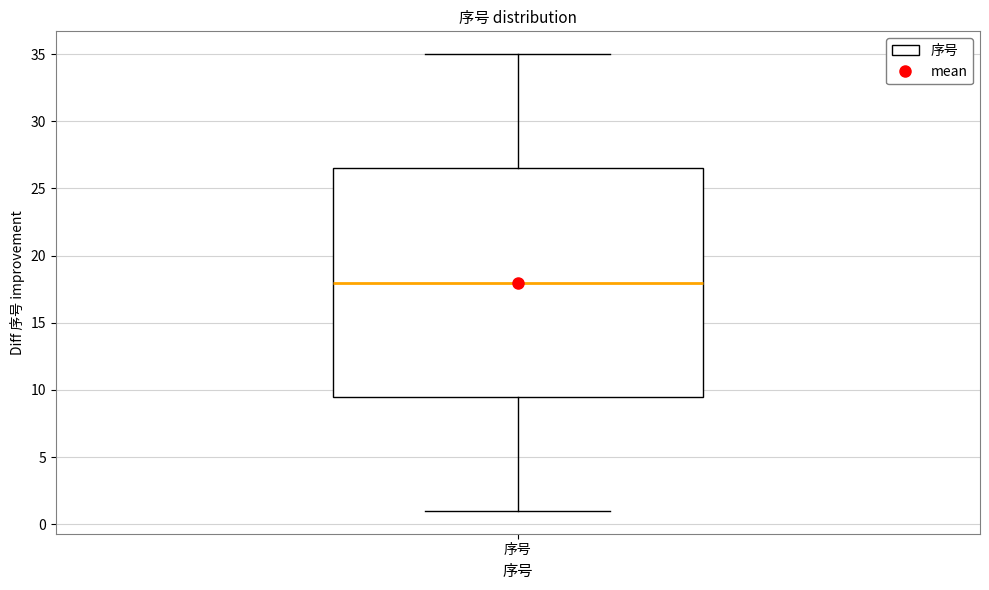

Where is the lower edge of the box for 序号 on the y-axis? The values are not printed on the chart, so give them approximately, as read against the axis.

9.5